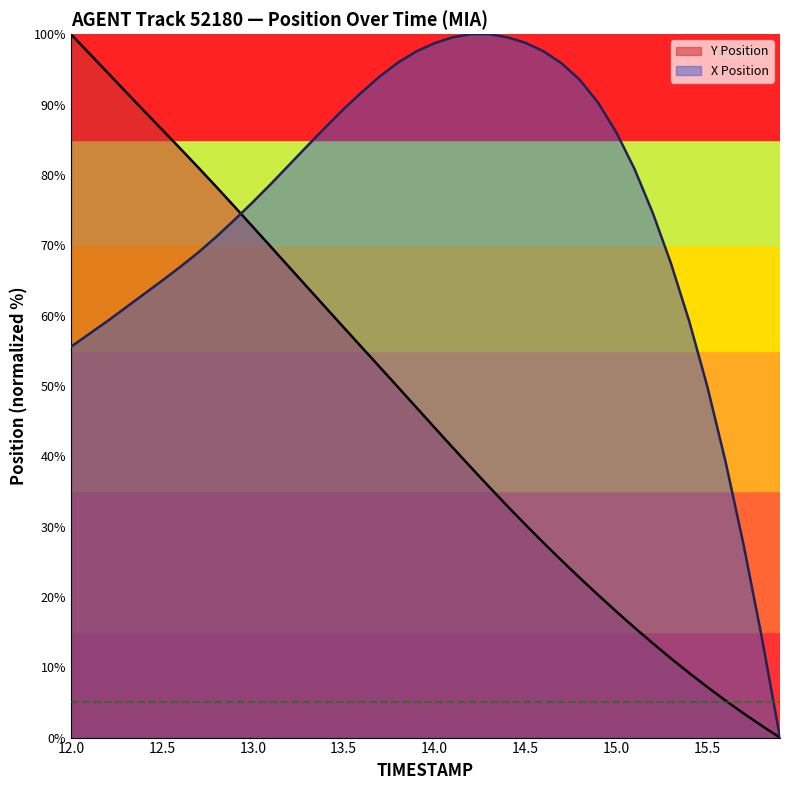

After their last crossing, which series has the higher values: X Position or Y Position?

X Position